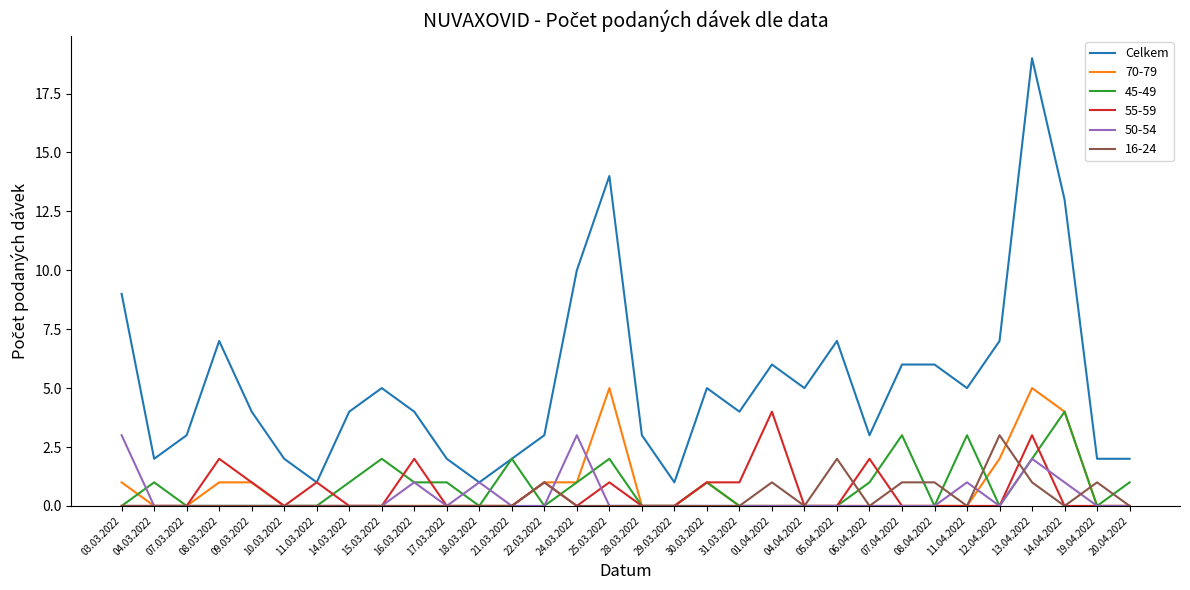

Does the chart display data point markers on the line(s)?

No